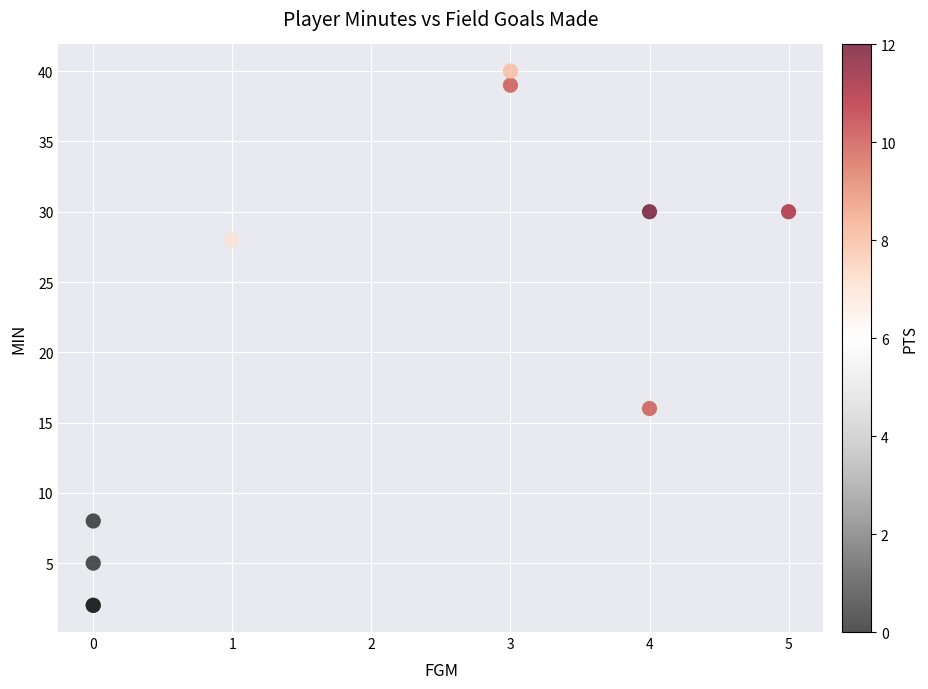

What Y value in the scatter plot is closest to 21?

16